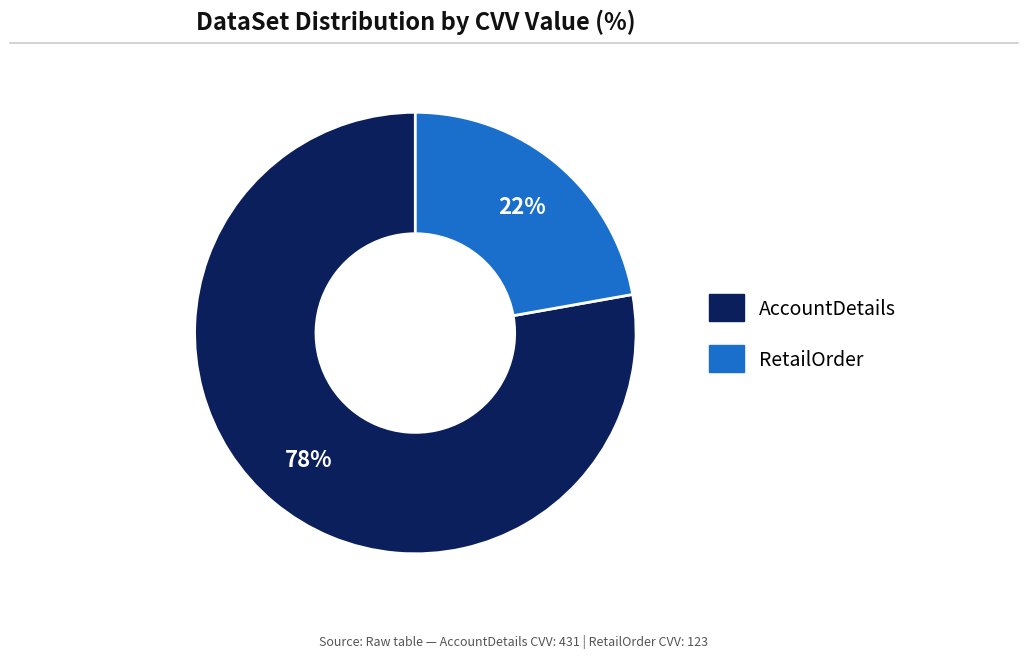

Is there any slice that represents more than half of the pie?

Yes